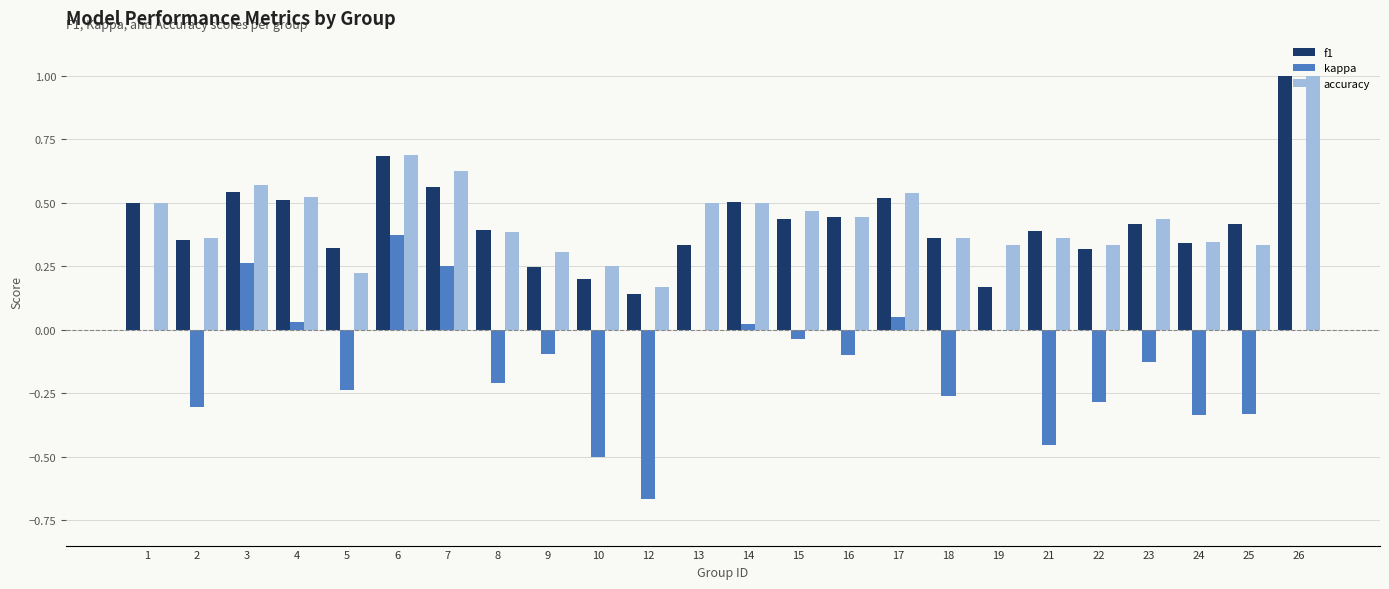

Is the value of kappa at 17 greater than the value of f1 at 1?

No